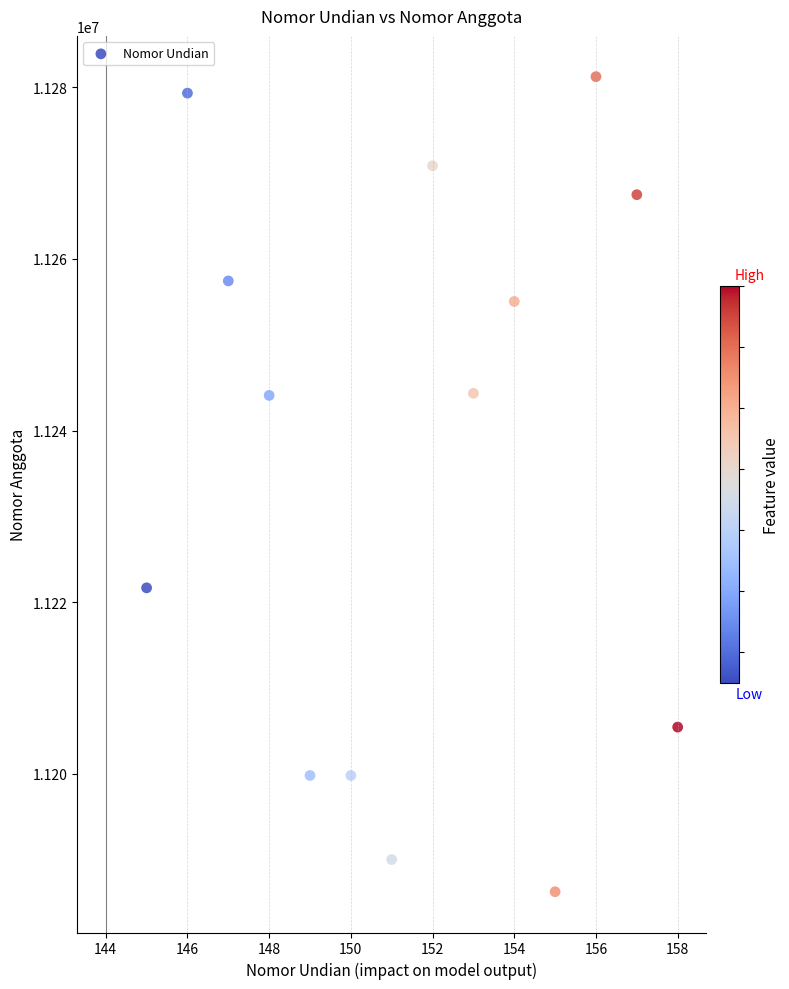

What is the range of X values (max minus min)?

13.0